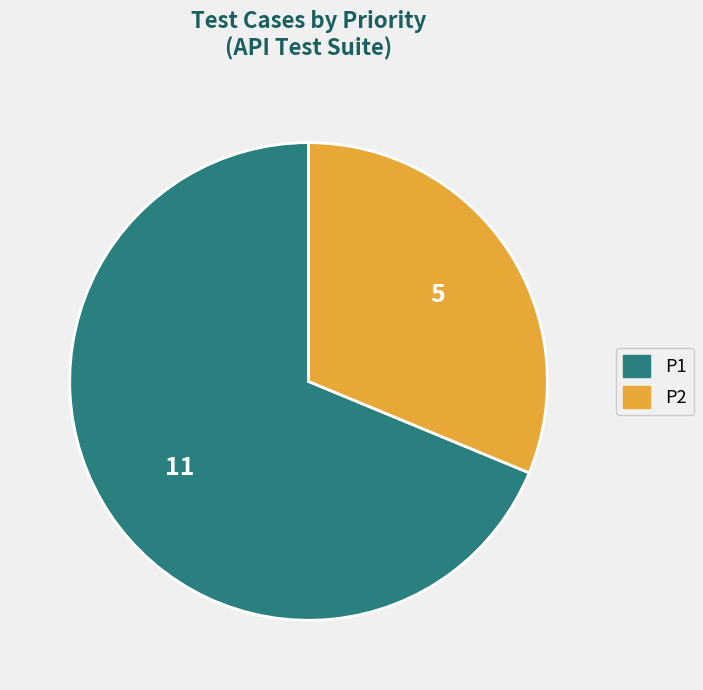

Does any single category account for the majority?

Yes